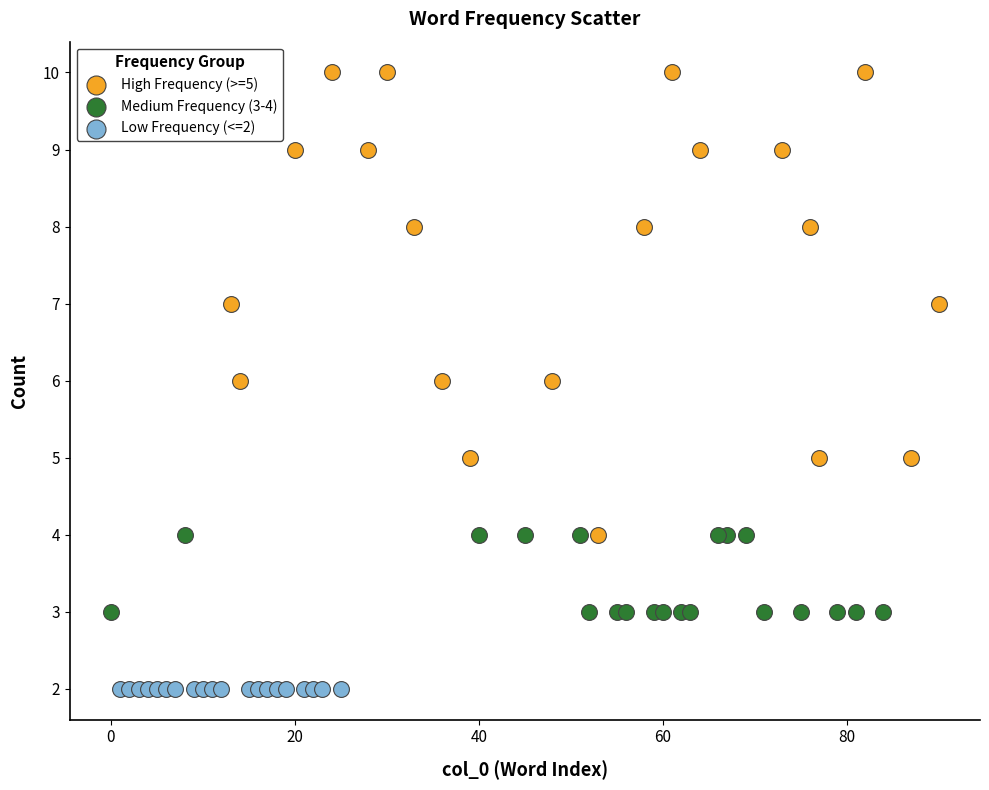

Which series contains the lowest Y value?

Low Frequency (<=2)